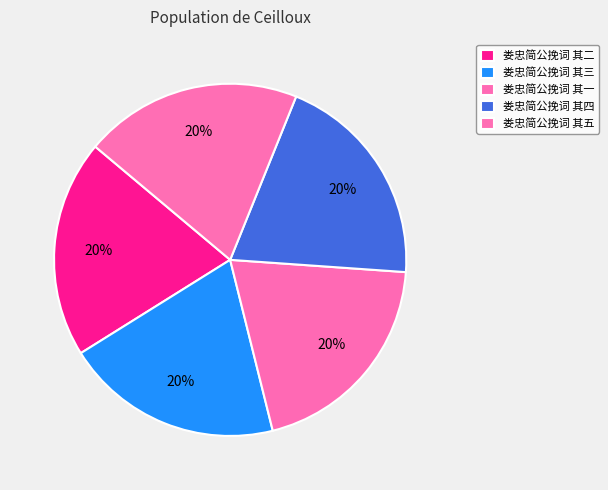

Between 娄忠简公挽词 其一 and 娄忠简公挽词 其四, which is larger?

娄忠简公挽词 其一